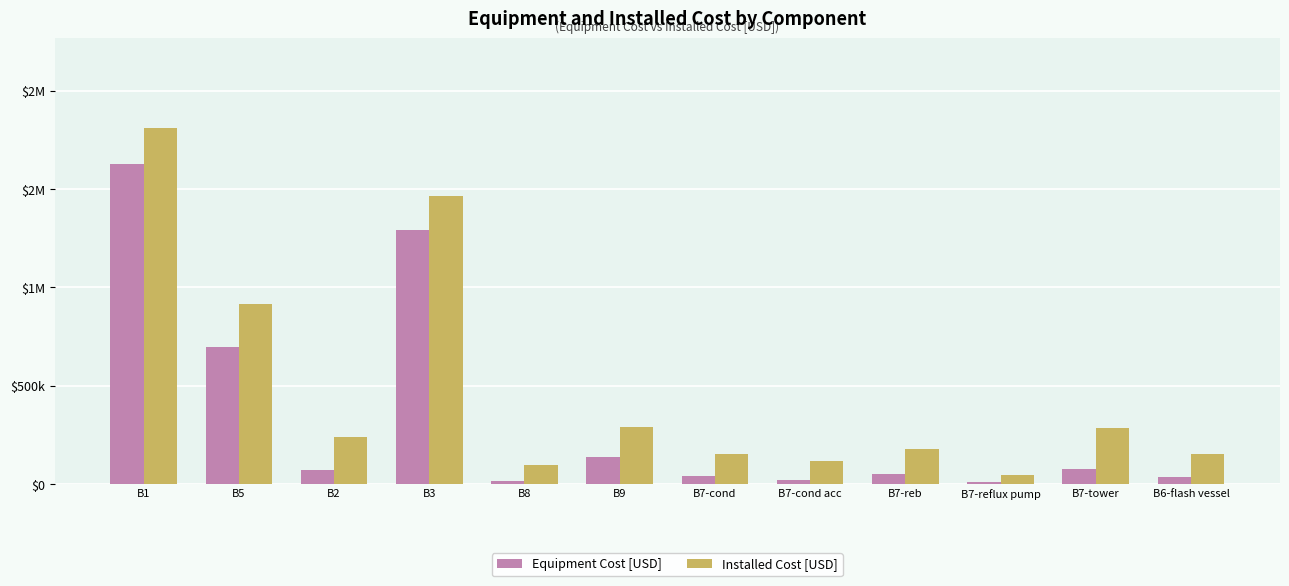

What are all the series names shown in the legend?

Equipment Cost [USD], Installed Cost [USD]